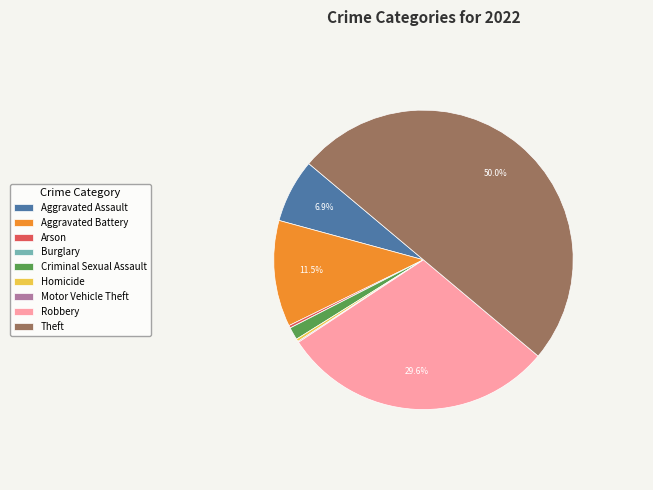

Does Aggravated Assault account for over 50% of the chart?

No